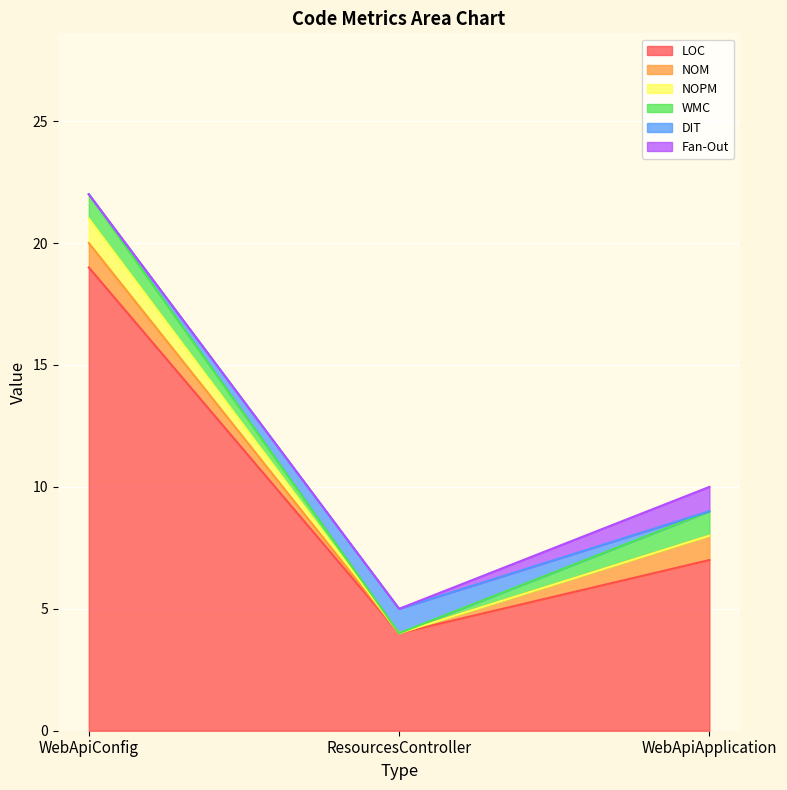

How many values in the LOC series exceed 7?

1